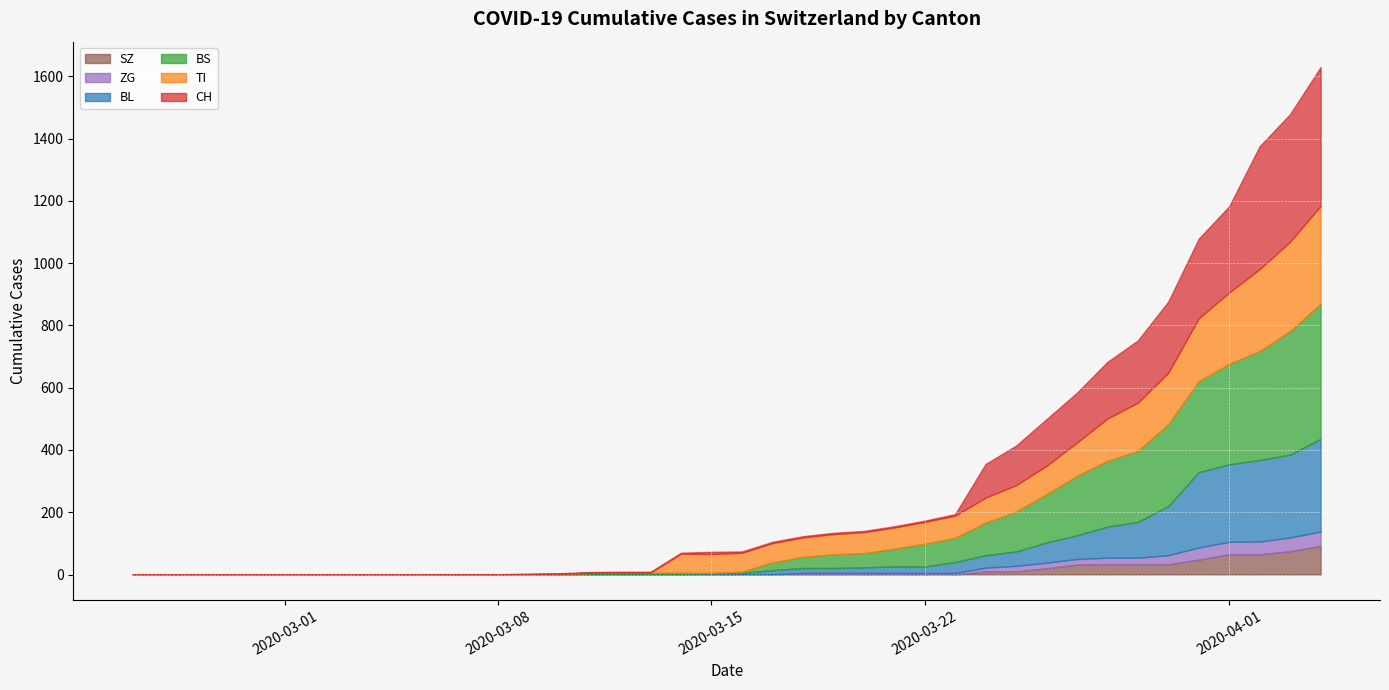

Which category has the lowest value in the CH series?

2020-03-01